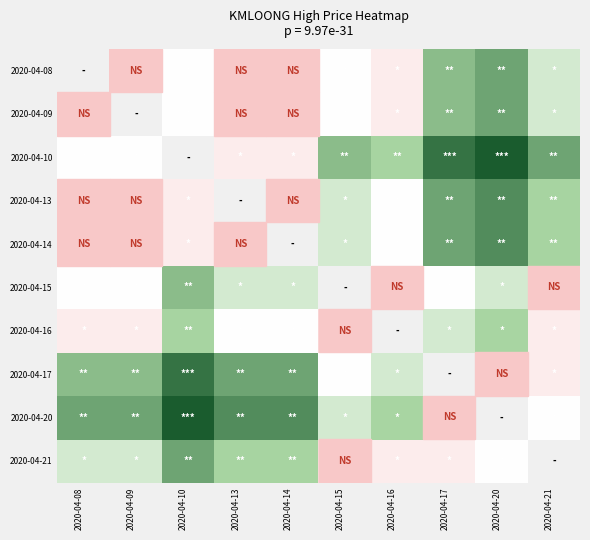

Rank the series by their average value, from highest to lowest.

2020-04-08, 2020-04-09, 2020-04-10, 2020-04-13, 2020-04-14, 2020-04-15, 2020-04-16, 2020-04-17, 2020-04-20, 2020-04-21